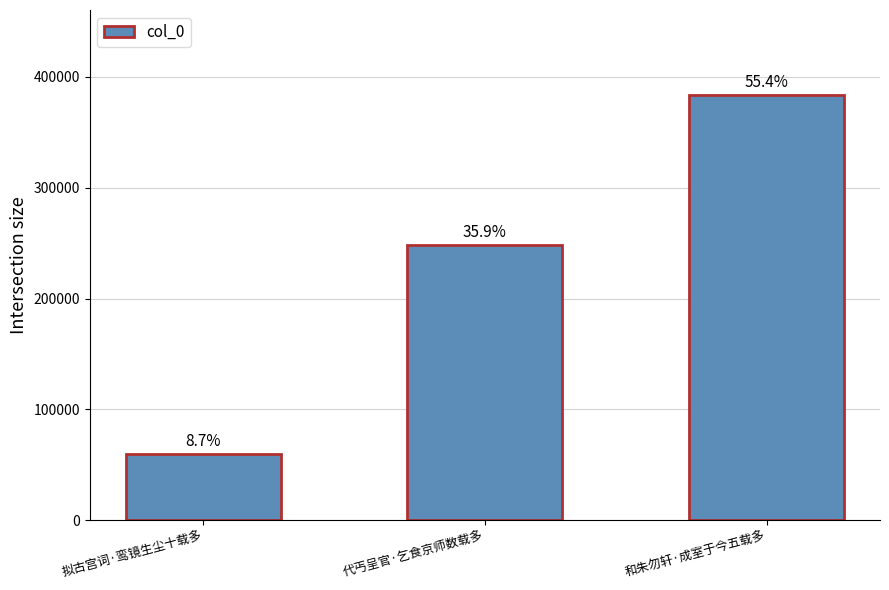

The value at 和朱勿轩·成室于今五载多 is 111032. True or false?

False